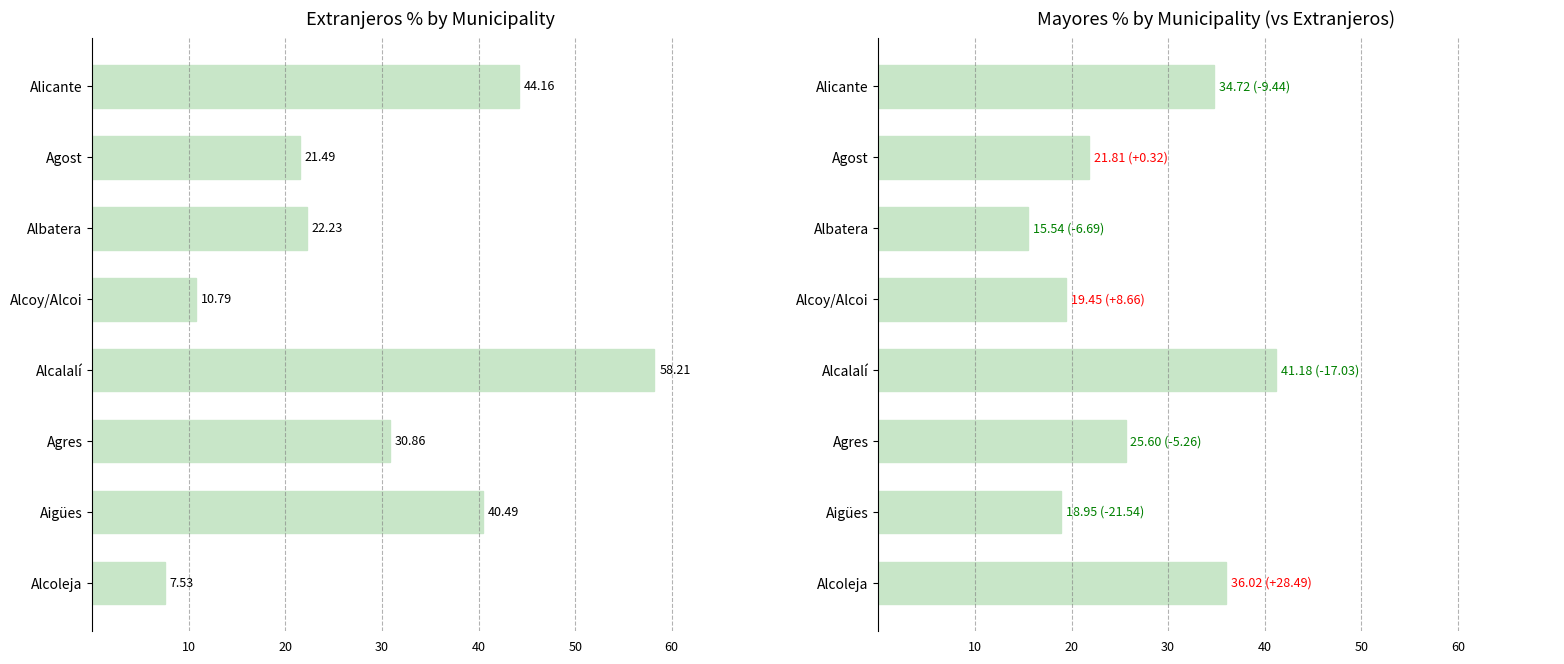

What is the sum of the extranjeros_pc values at Agost and Alcoleja?

29.0